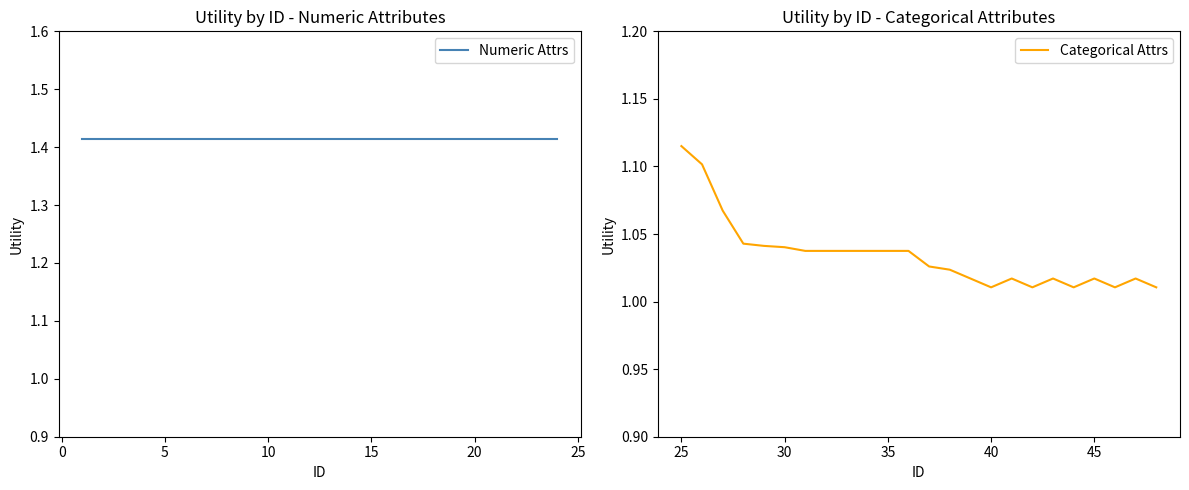

Which category has the highest value in the Categorical Attrs series?

25